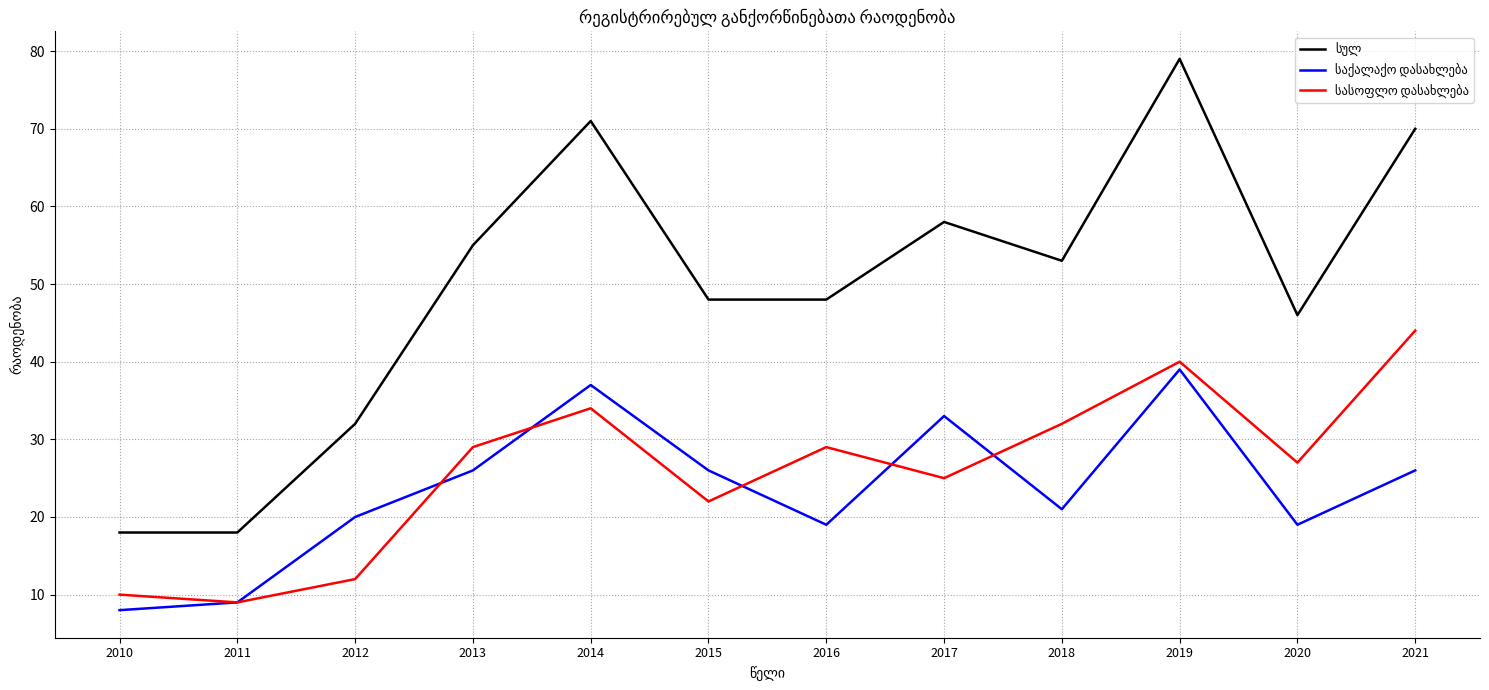

Which label corresponds to the largest value in the chart?

2019